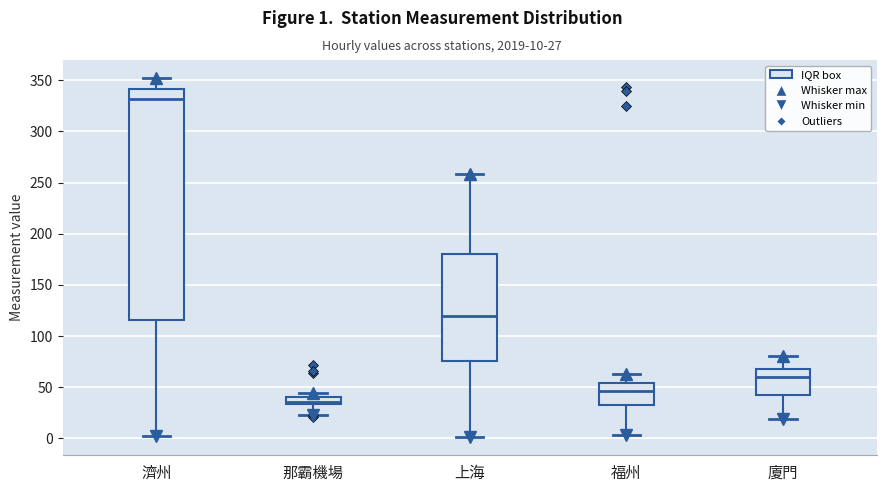

Where does the median line of the box for 濟州 sit on the y-axis? The values are not printed on the chart, so give them approximately, as read against the axis.

330